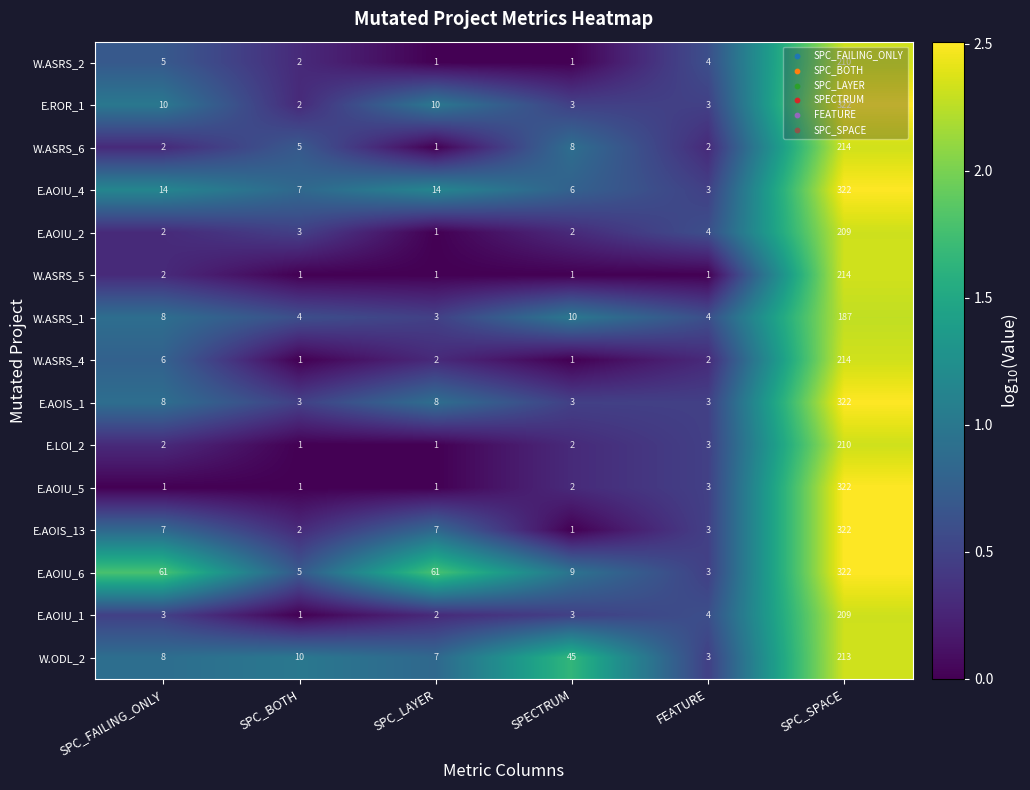

True or false: W.ASRS_6 has a value of 2 at FEATURE.

True